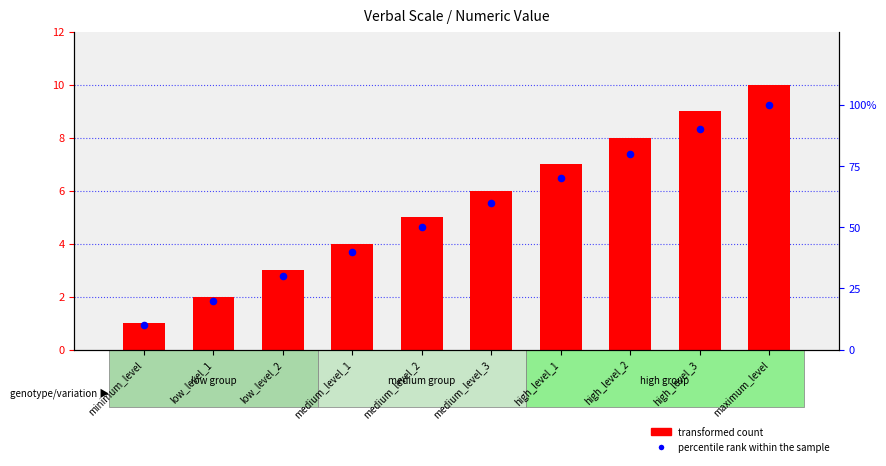

What are all the series names shown in the legend?

transformed count, percentile rank within the sample